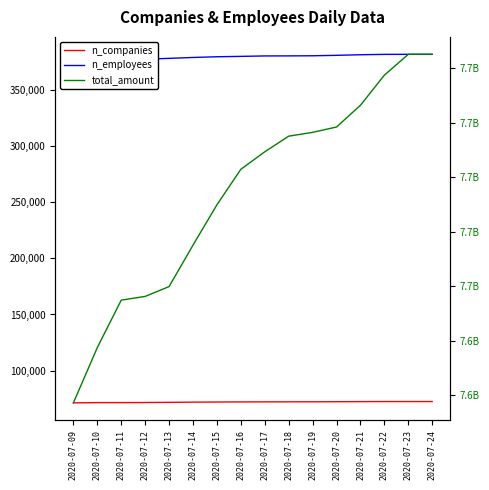

What is the sum of all n_companies values?

1150348